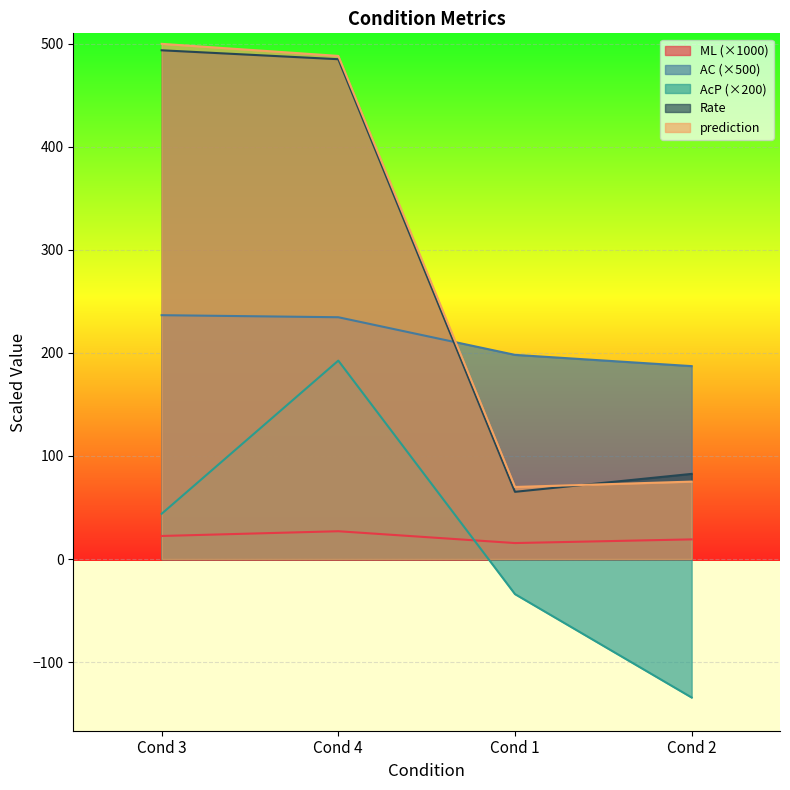

In ML, how many points are higher than both neighbors (excluding endpoints)?

1